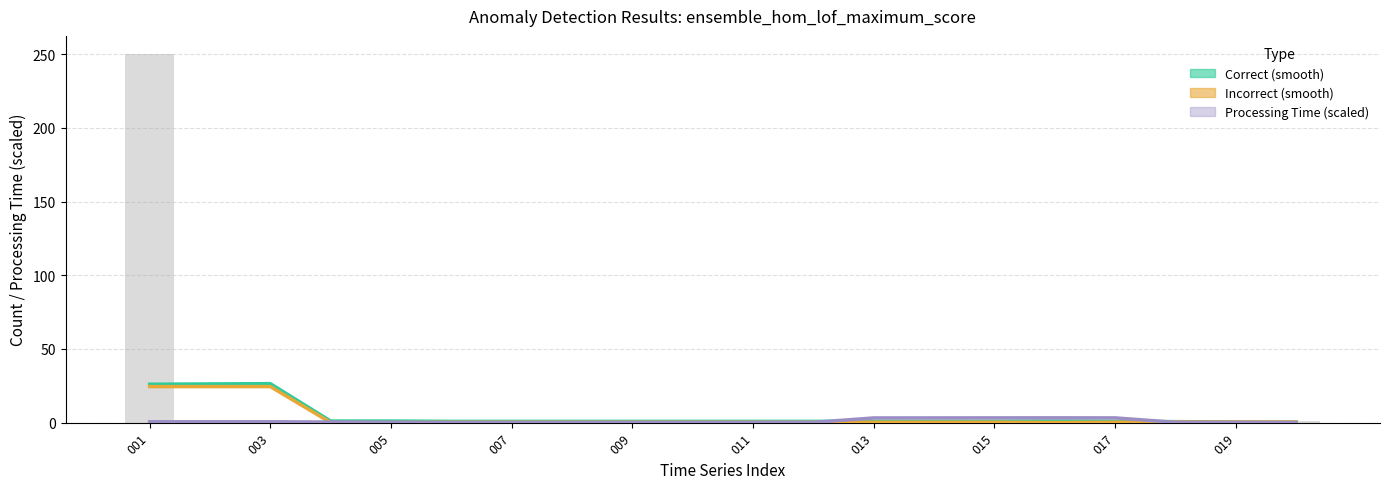

What is the value of the Processing Time (scaled) bar at the 2nd from the left?

0.5